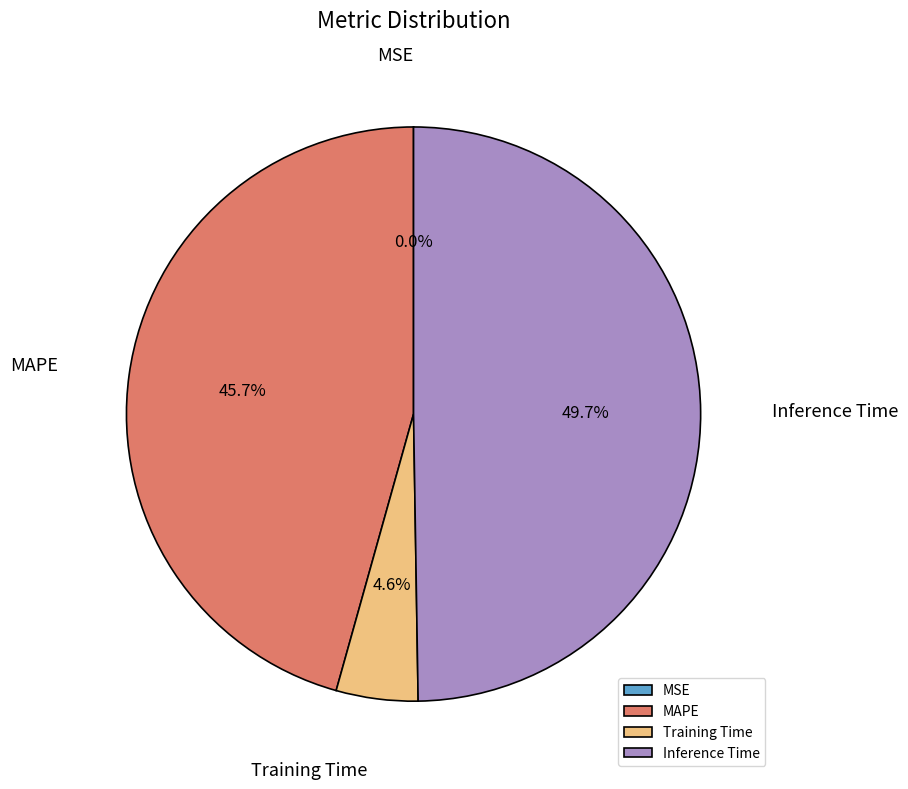

Does any single category account for the majority?

No